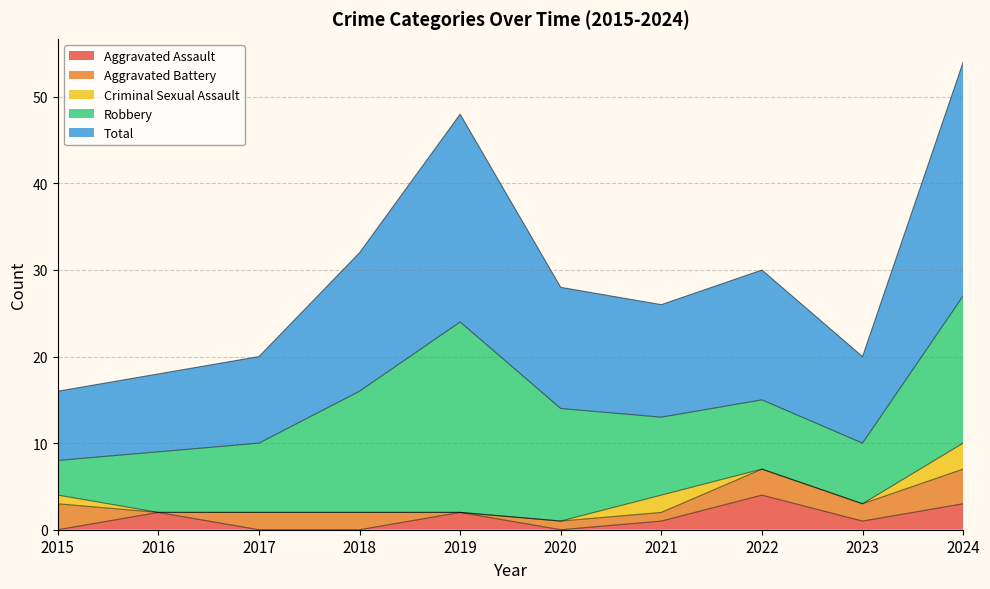

At which label does Aggravated Battery first exceed 2?

2015